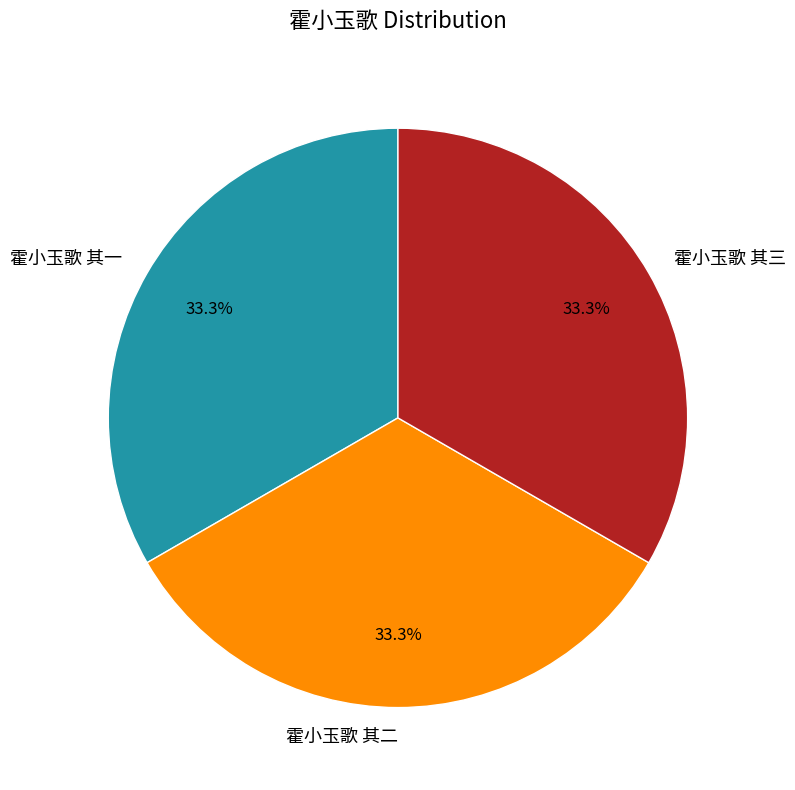

What is the ratio of the value at 霍小玉歌 其二 to the value at 霍小玉歌 其一?

1.0